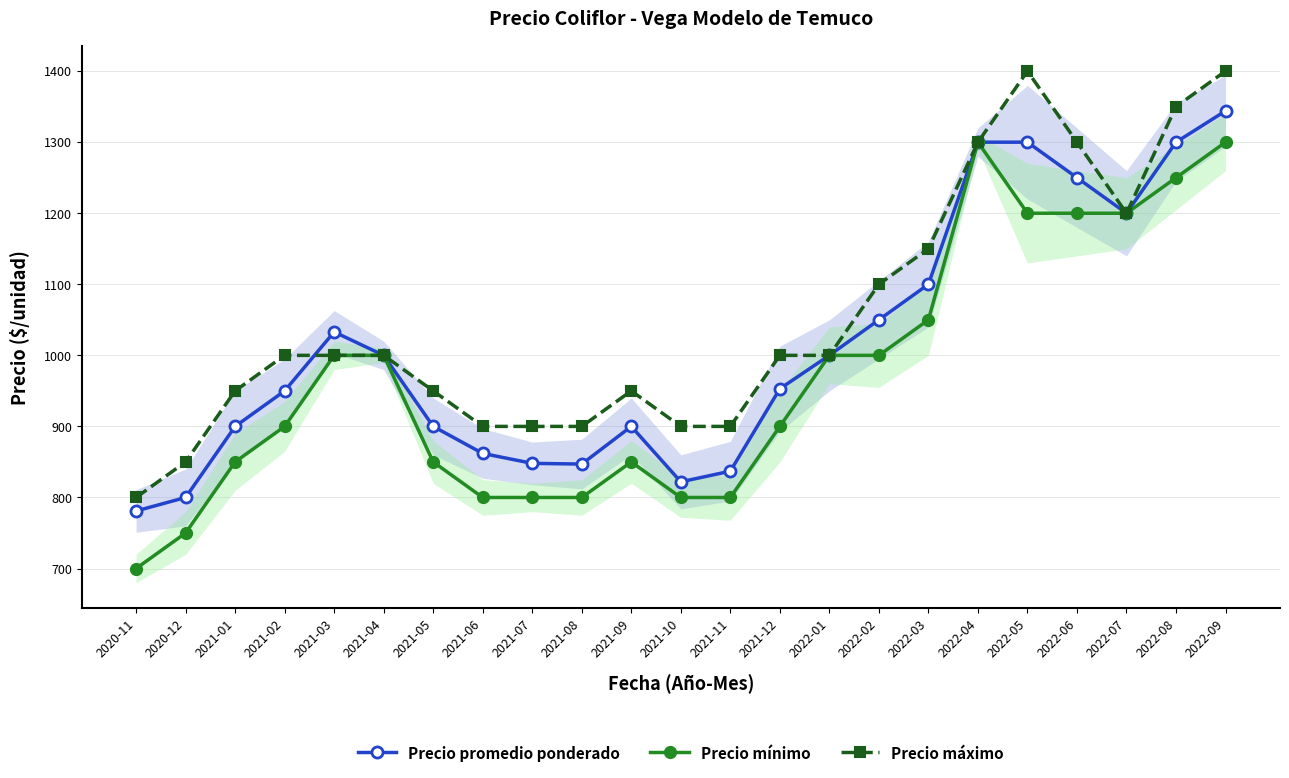

What is the total value across all series at 2021-11?

2537